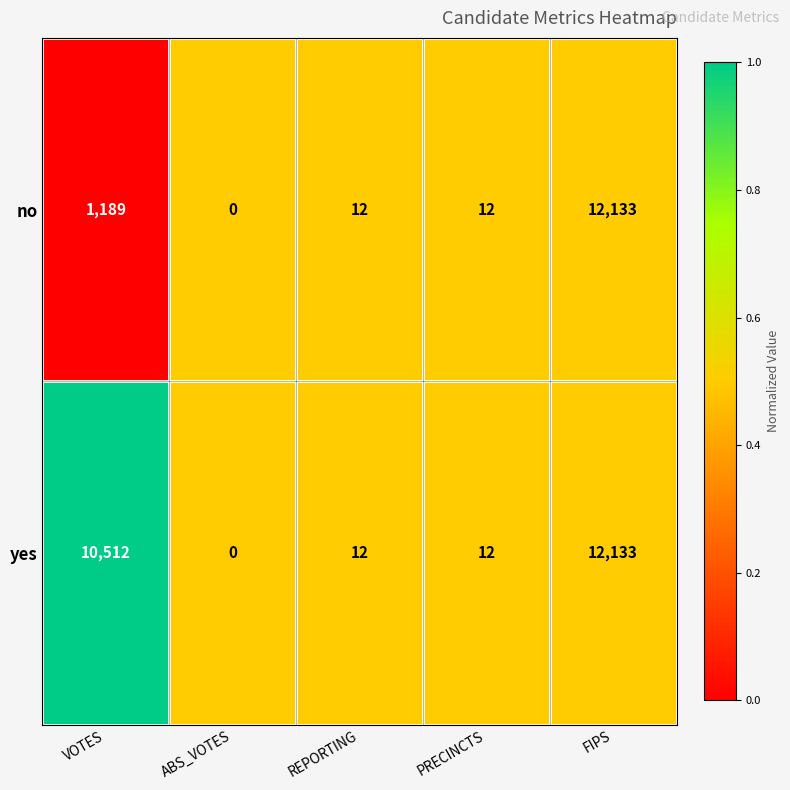

Which series changed the most between VOTES and REPORTING?

yes